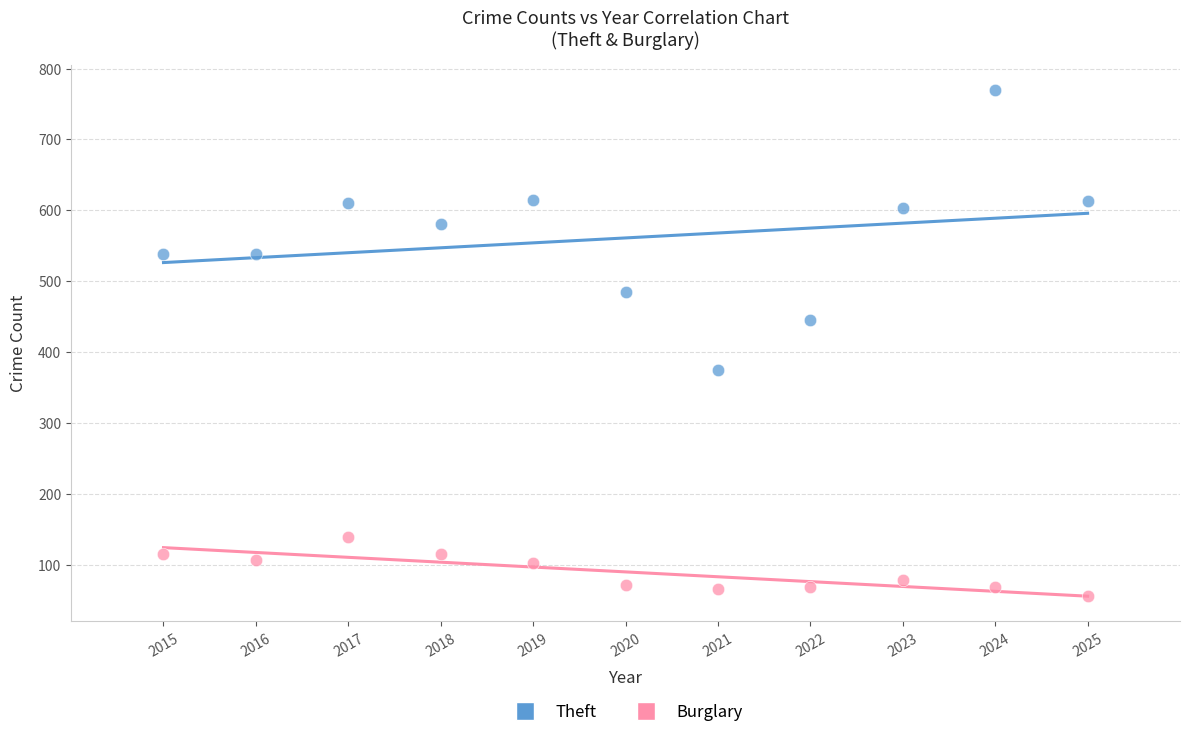

What are all the series names shown in the legend?

Theft, Burglary